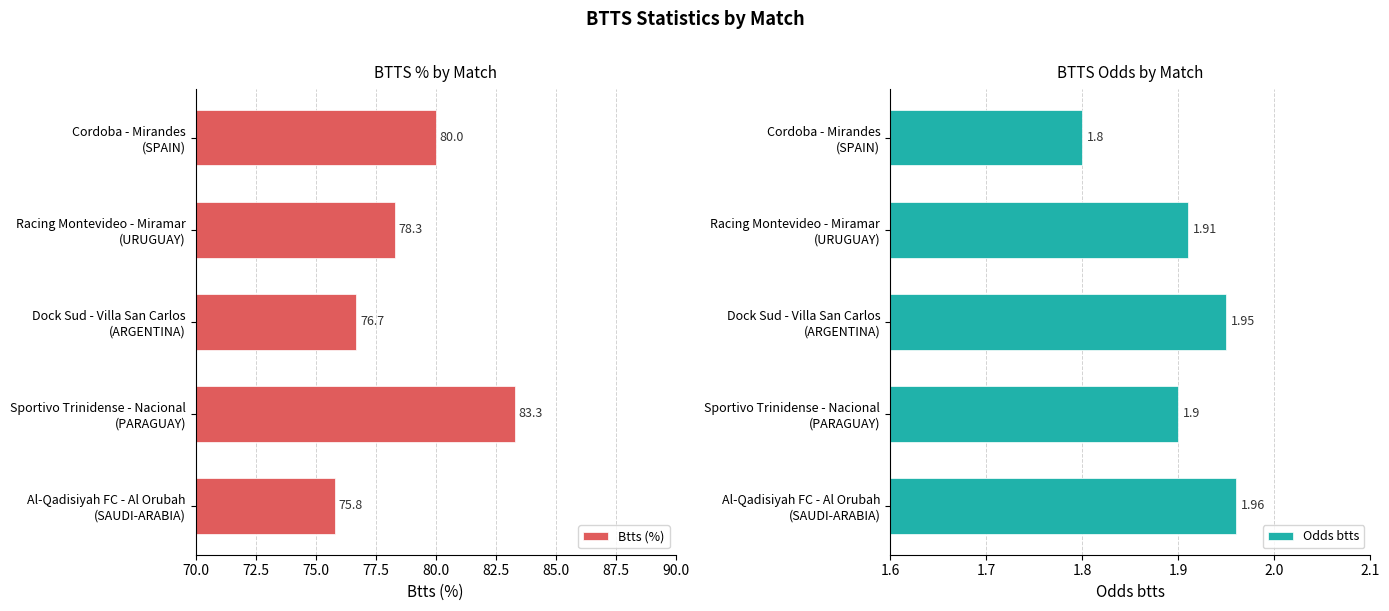

What is the difference between the maximum and minimum values in the Btts (%) series?

7.5